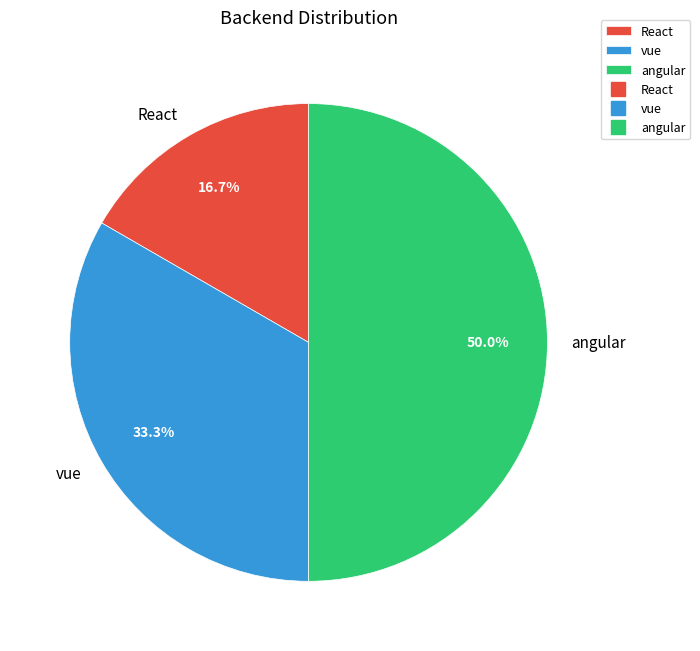

Is vue the majority of the pie?

No